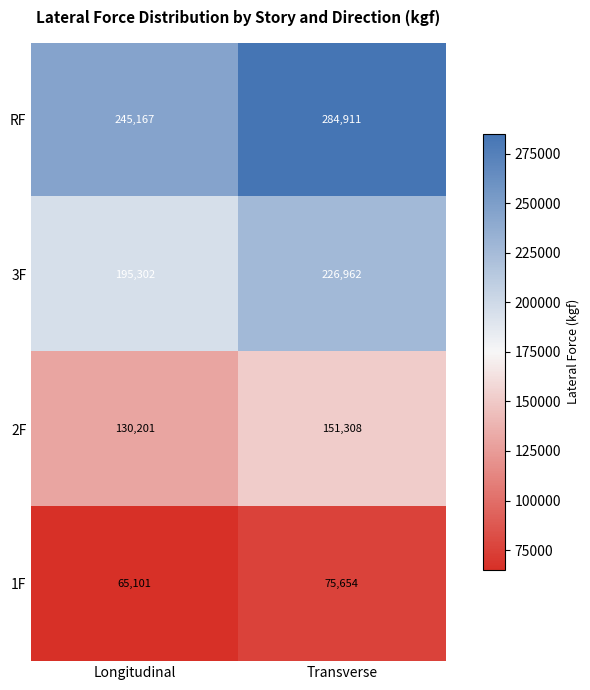

What is the difference between the highest and lowest values at Longitudinal?

180066